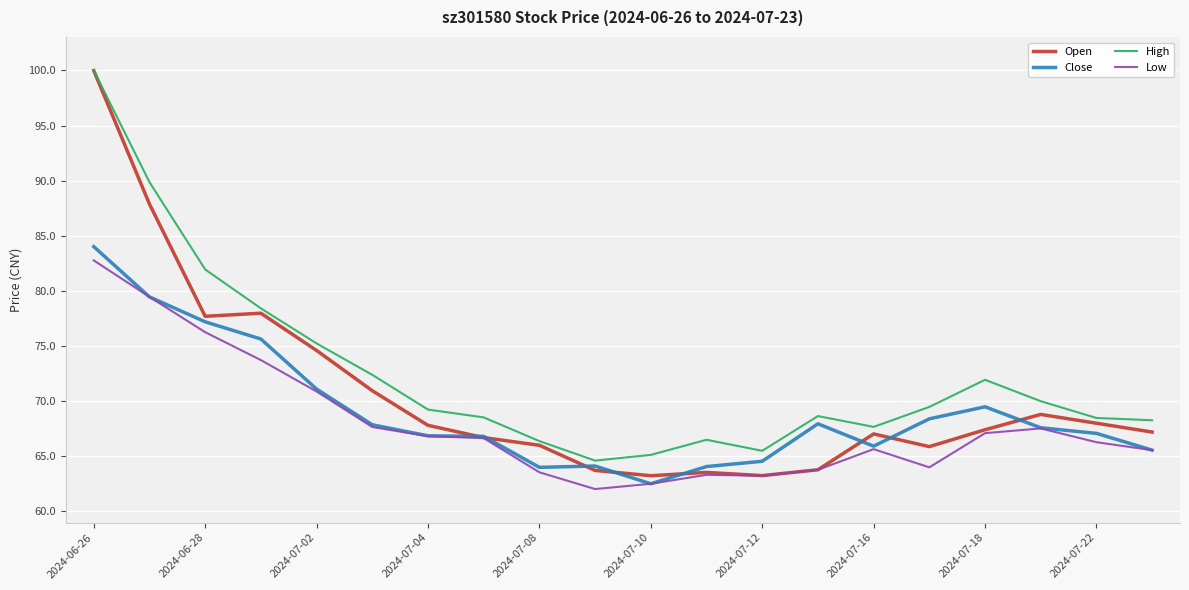

Rank the series by their average value, from highest to lowest.

High, Open, Close, Low